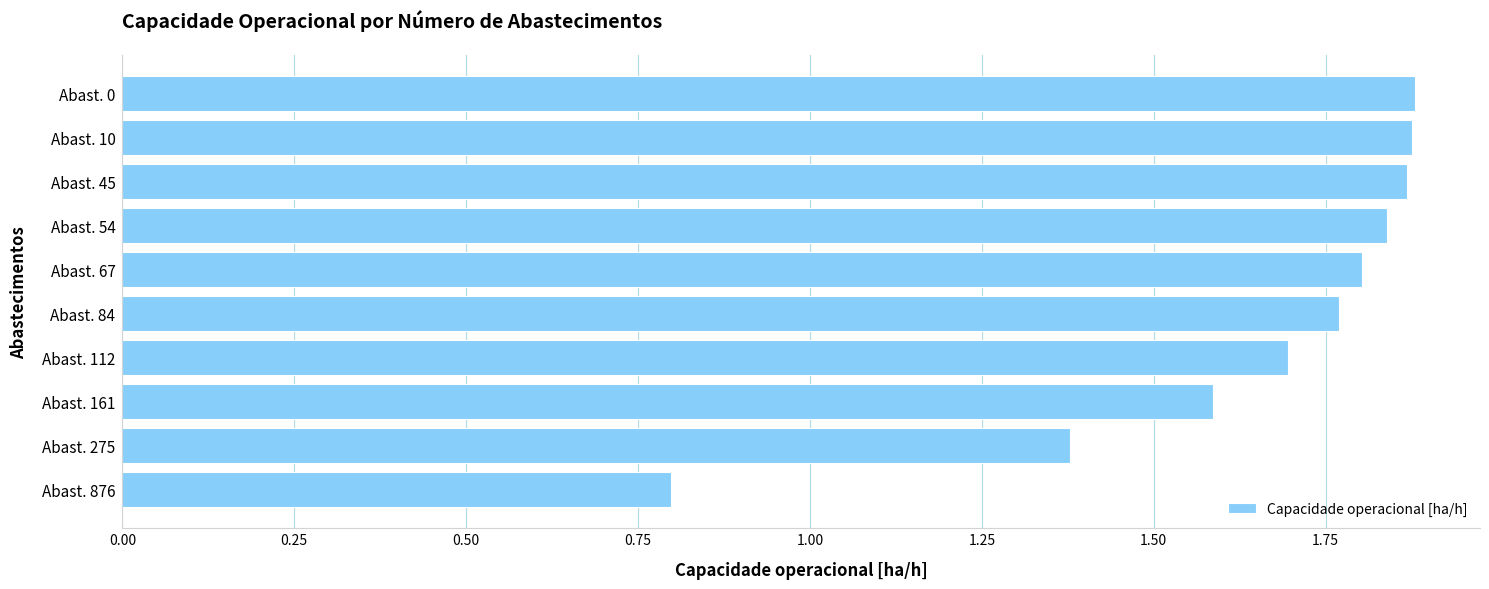

Approximately how many times larger is the value at Abast. 67 compared to Abast. 161?

1.1